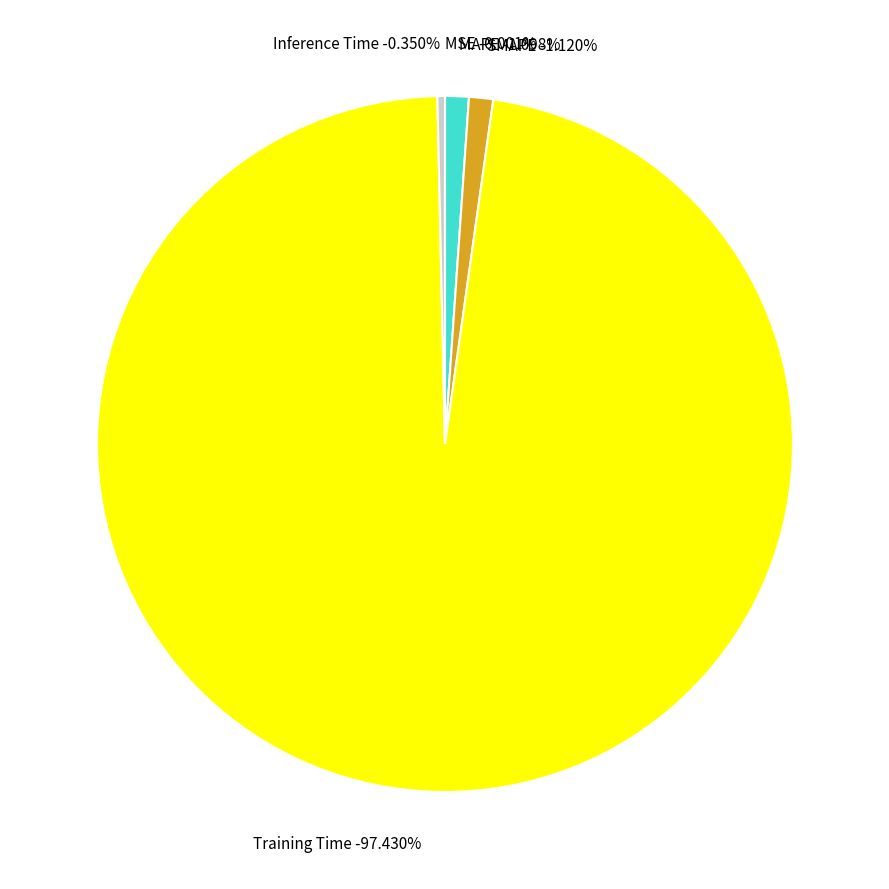

What percentage is the MAPE slice, to the nearest percent?

1%